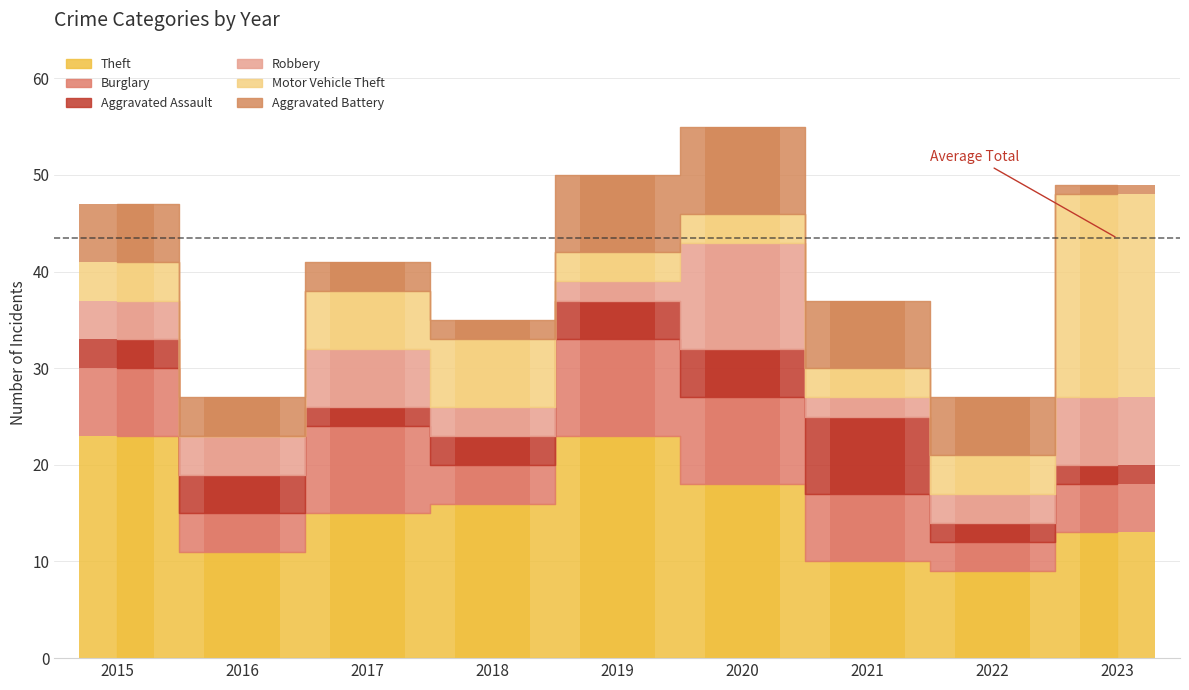

True or false: Motor Vehicle Theft has a value of 2 at 2021.

False